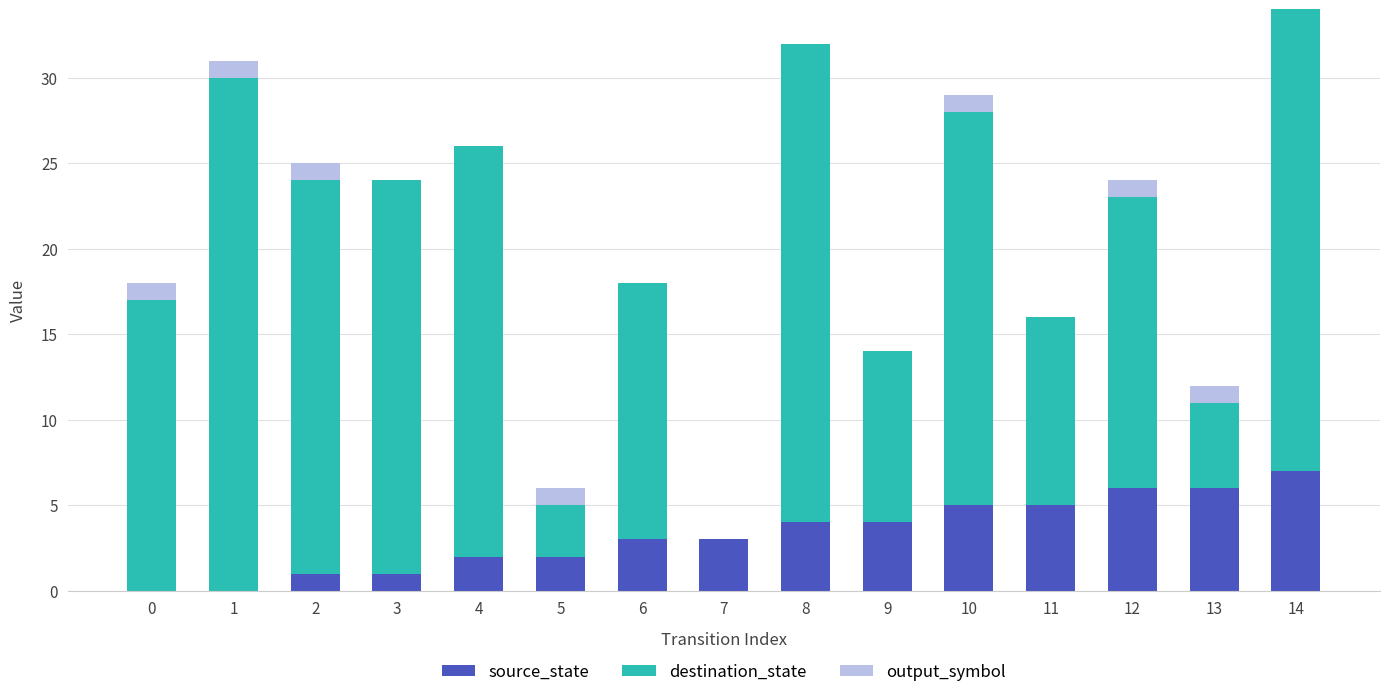

True or false: source_state has a value of 2 at 4.

True